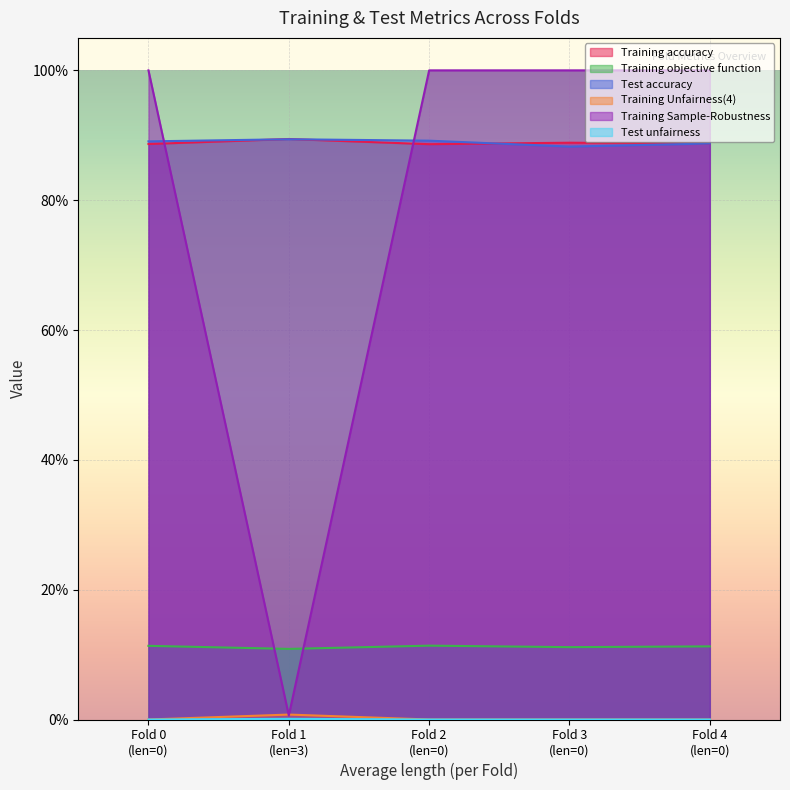

True or false: Training objective function and Test accuracy cross at least once.

False